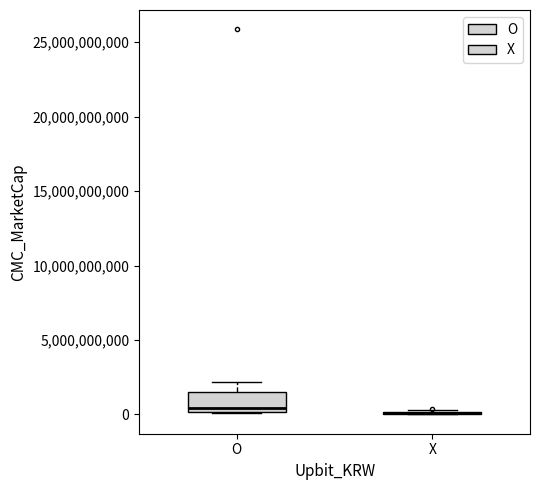

Comparing the boxes themselves (not the whiskers), which one is the tallest?

O